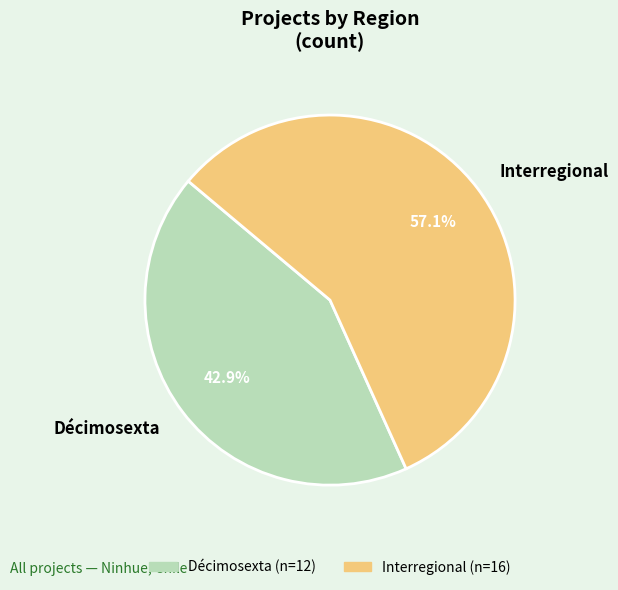

What percentage is NOT represented by Interregional?

42.9%